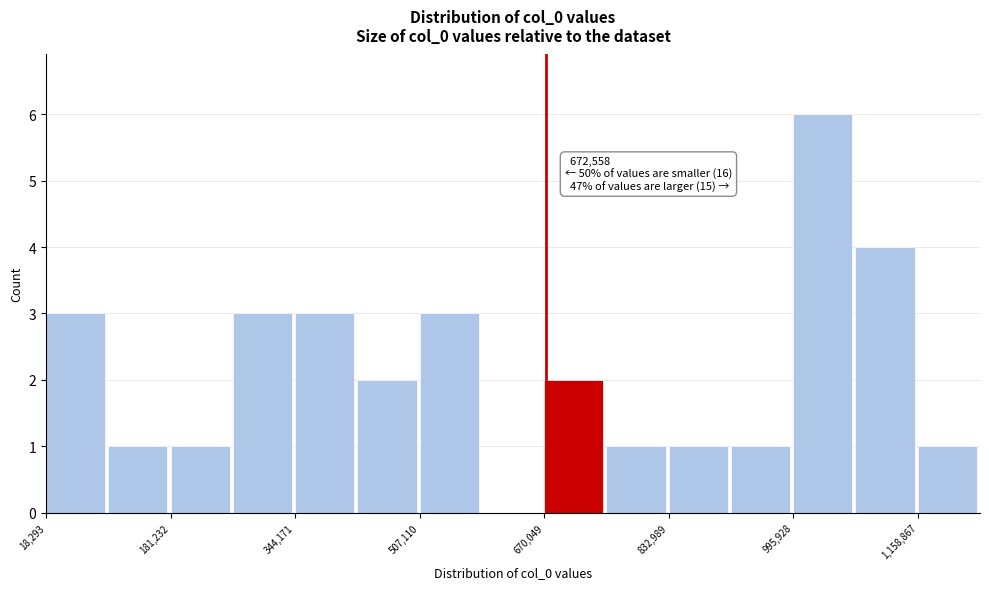

Over which range of the x-axis is the bar tallest?

1000000 to 1080000